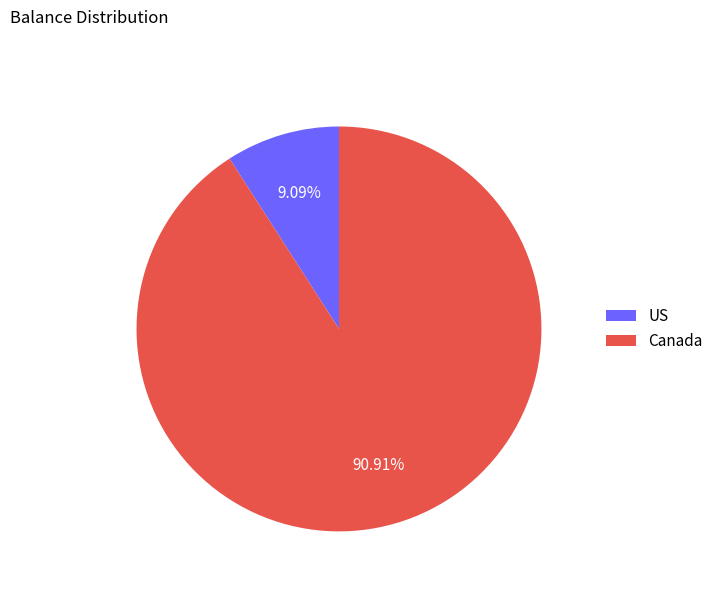

How many segments does this pie chart have?

2